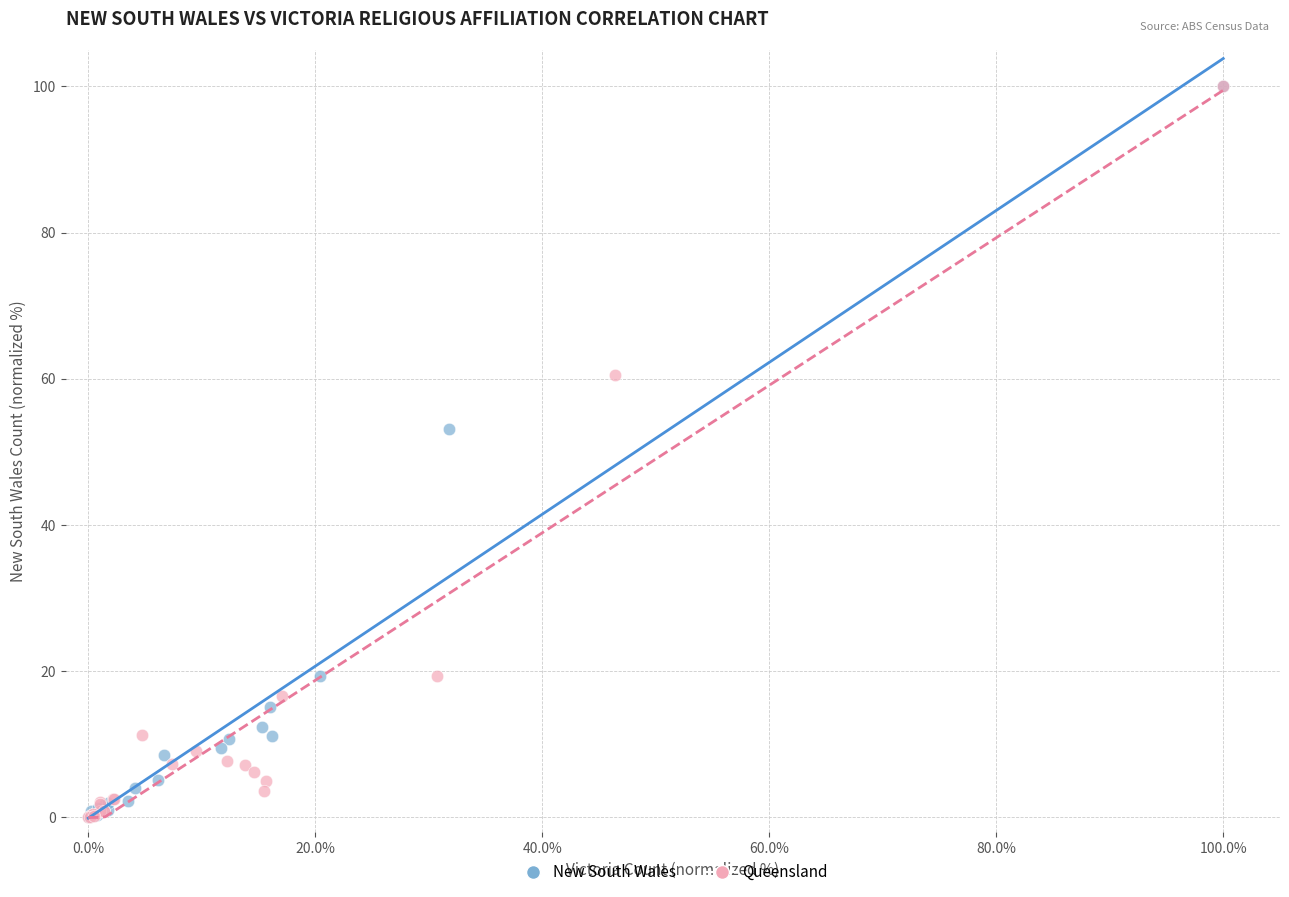

What are all the series names shown in the legend?

New South Wales, Queensland